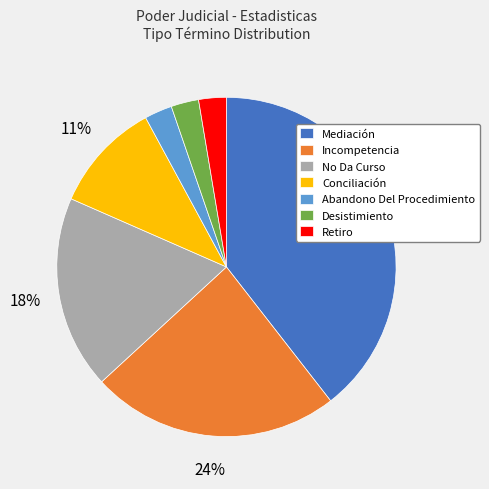

Which has a higher value, Conciliación or Mediación?

Mediación